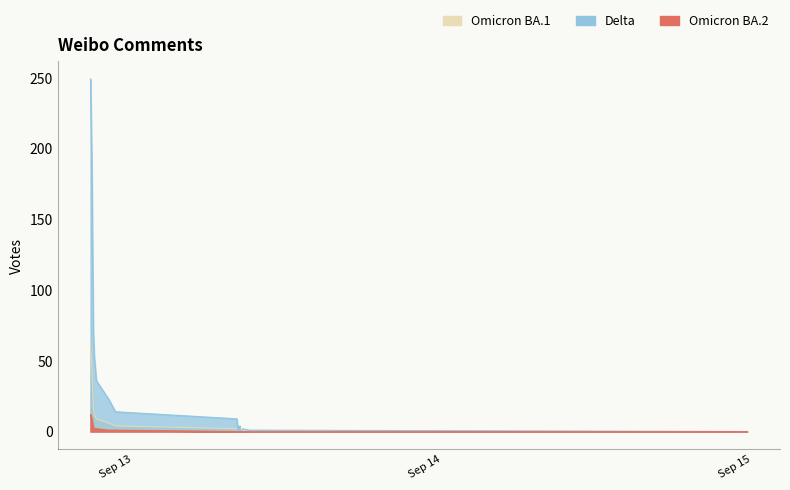

What is the maximum value for Omicron BA.1?

62